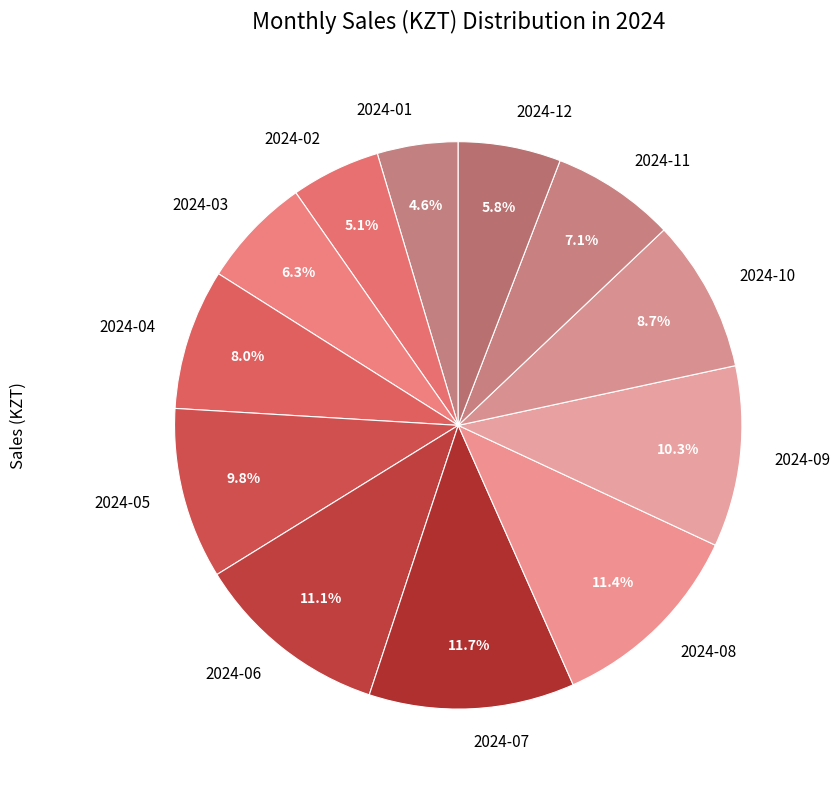

Between 2024-09 and 2024-03, which is larger?

2024-09